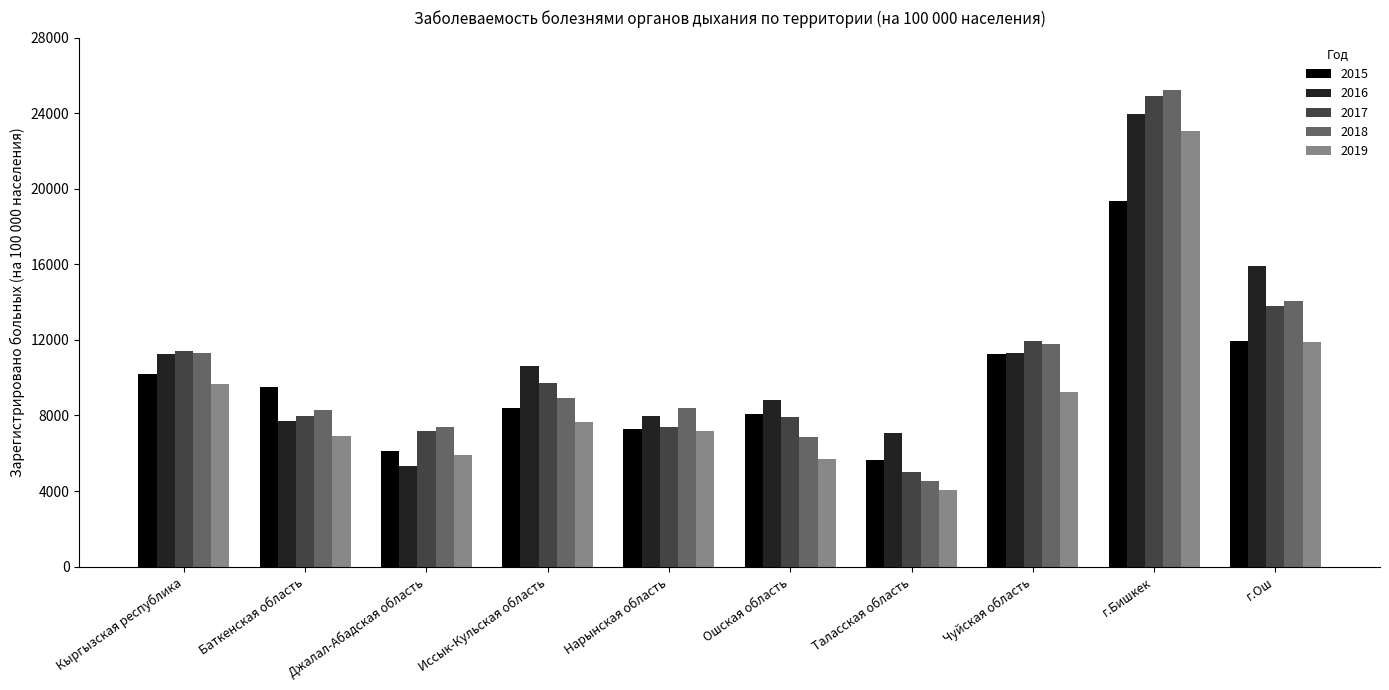

Which series has the largest total across all categories?

2016